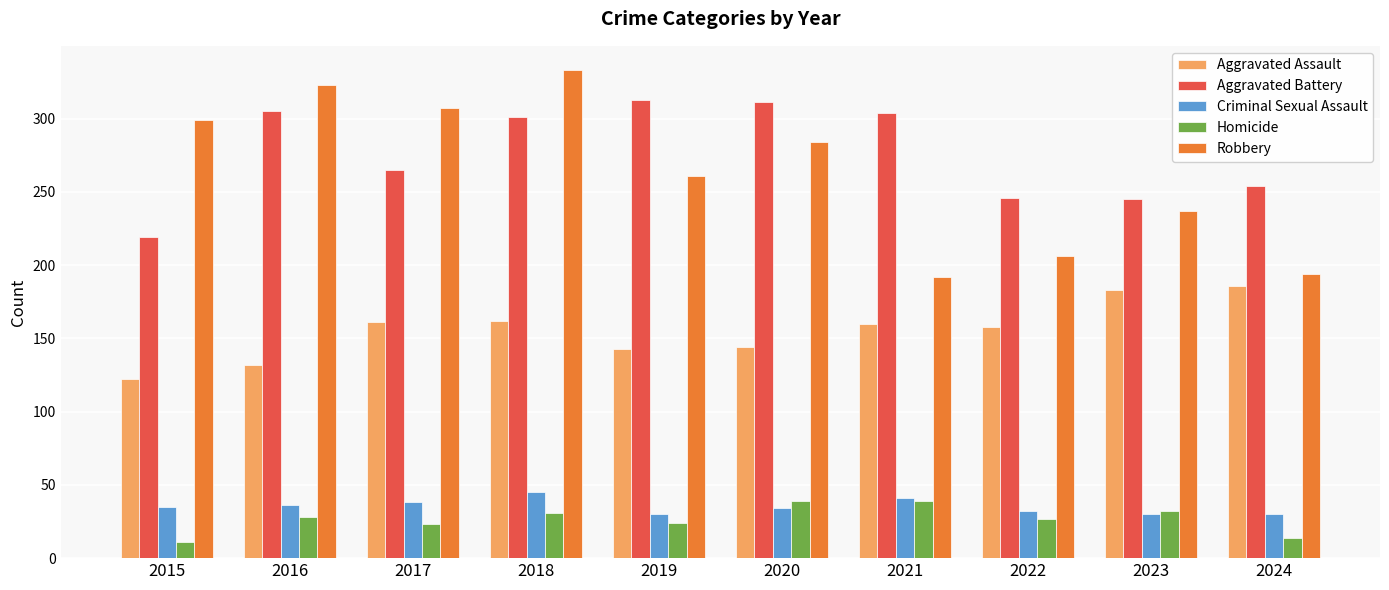

Is it true that Aggravated Battery equals 301 at 2018?

True